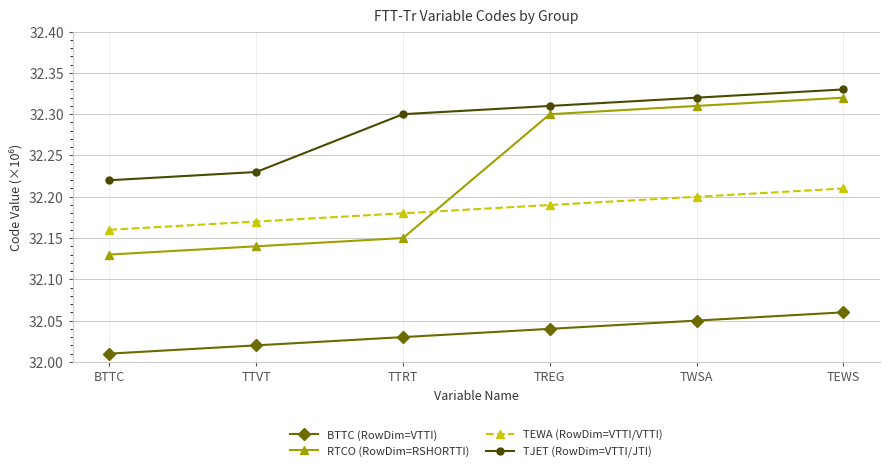

What position from the right is TREG?

3